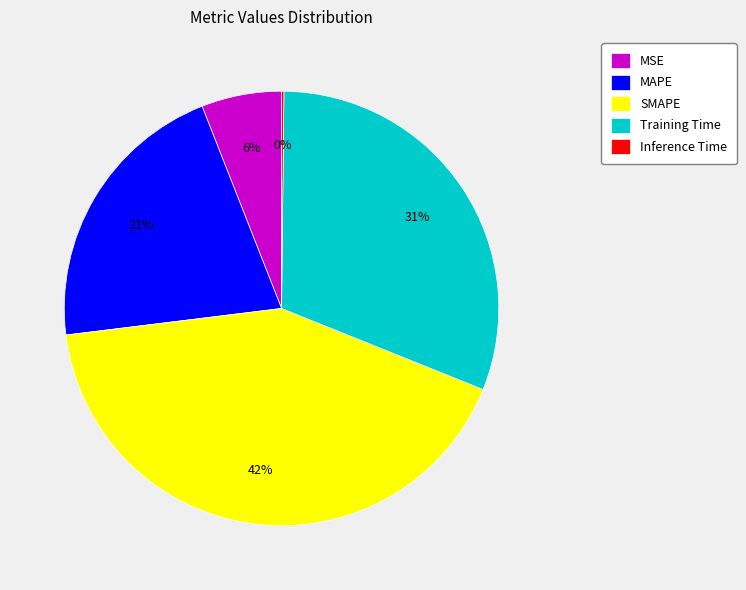

Is SMAPE the majority of the pie?

No